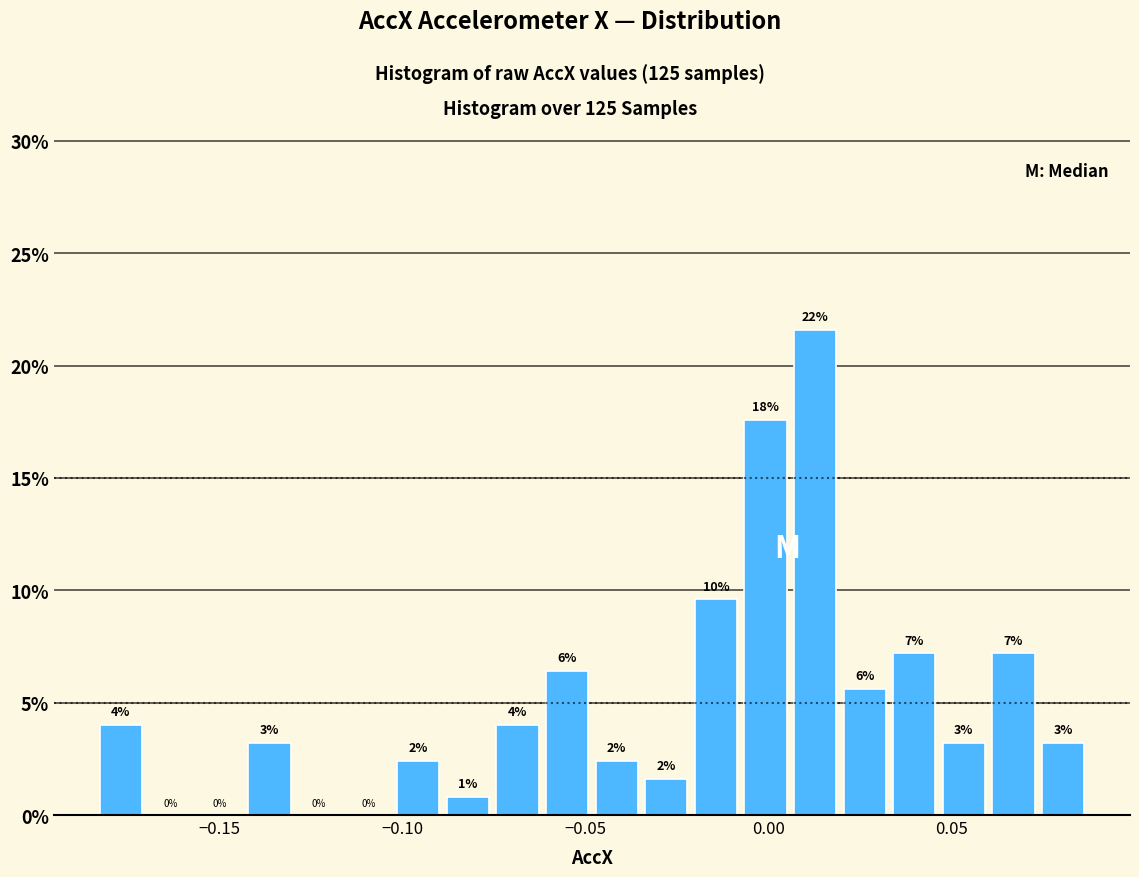

Read against the x-axis, roughly where is the centre of the tallest bar?

0.015